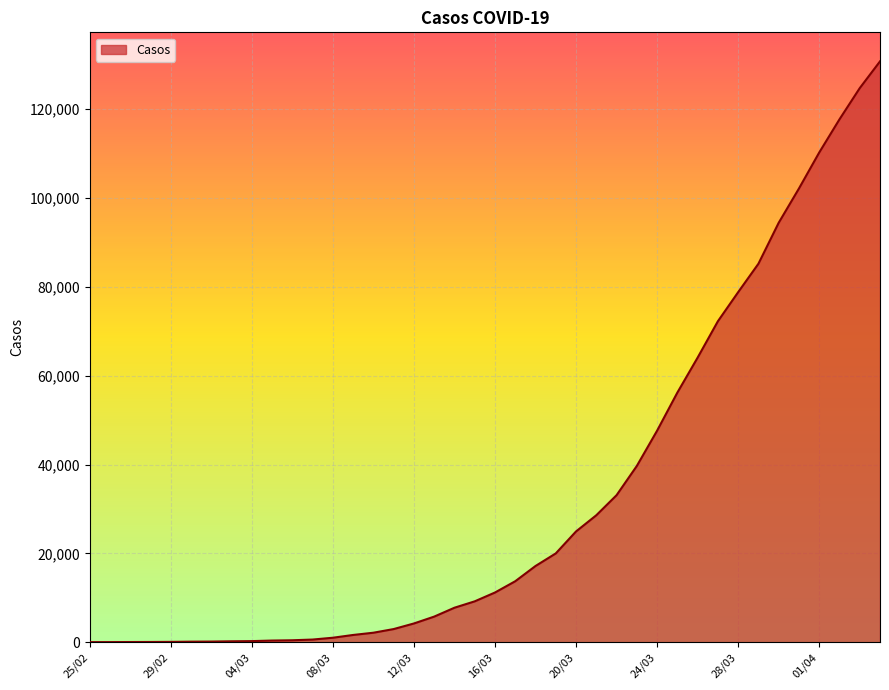

What is the greatest value displayed?

130759